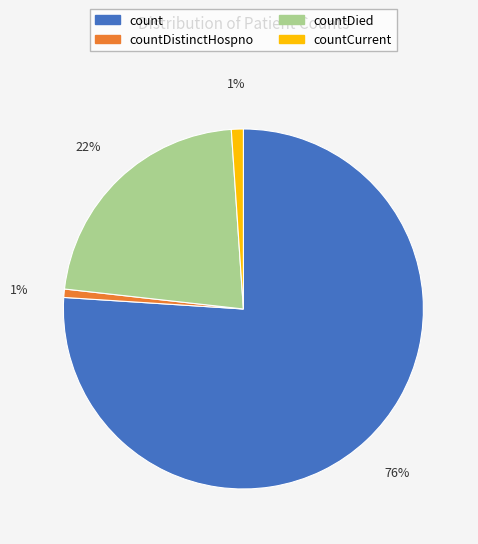

To the nearest percent, what is the average slice percentage?

25%